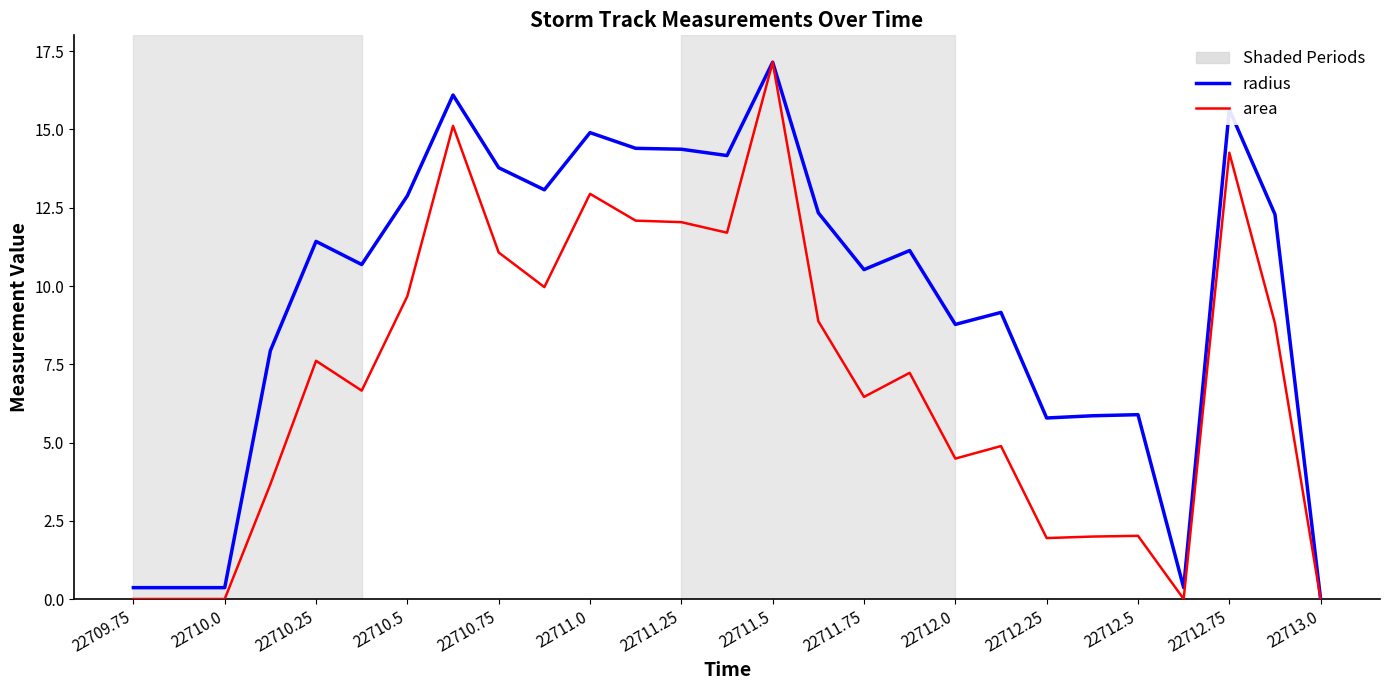

What is the maximum value shown in the chart?

17.1